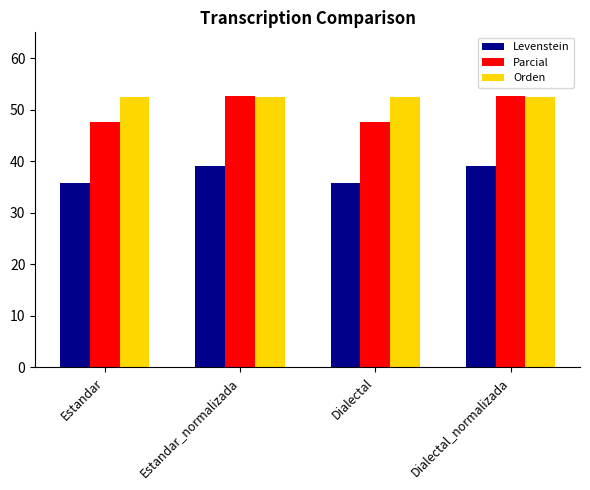

What is the value of the Parcial bar at the 4th from the left?

52.6